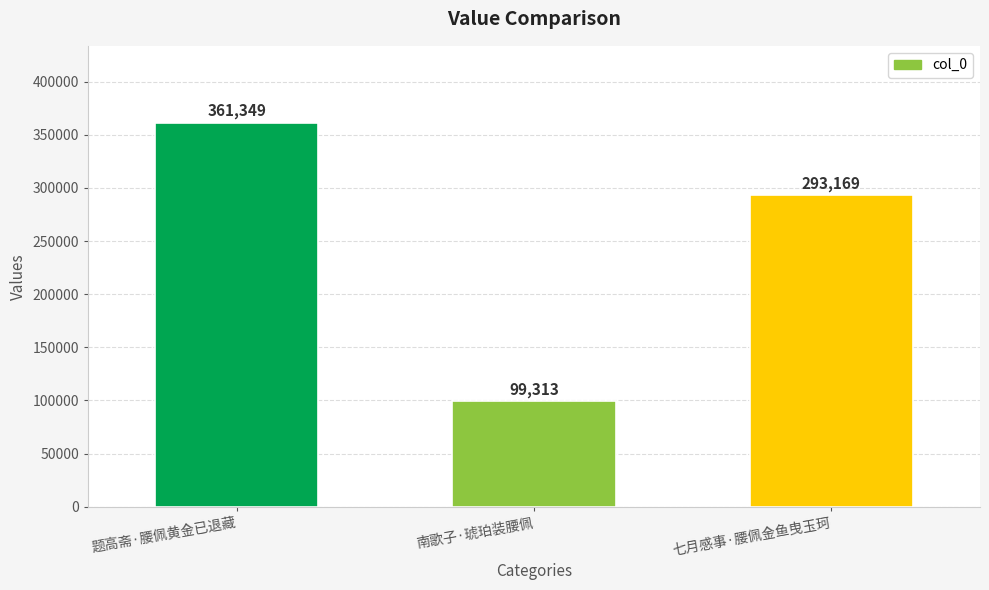

Between 题高斋·腰佩黄金已退藏 and 南歌子·琥珀装腰佩, which is larger?

题高斋·腰佩黄金已退藏